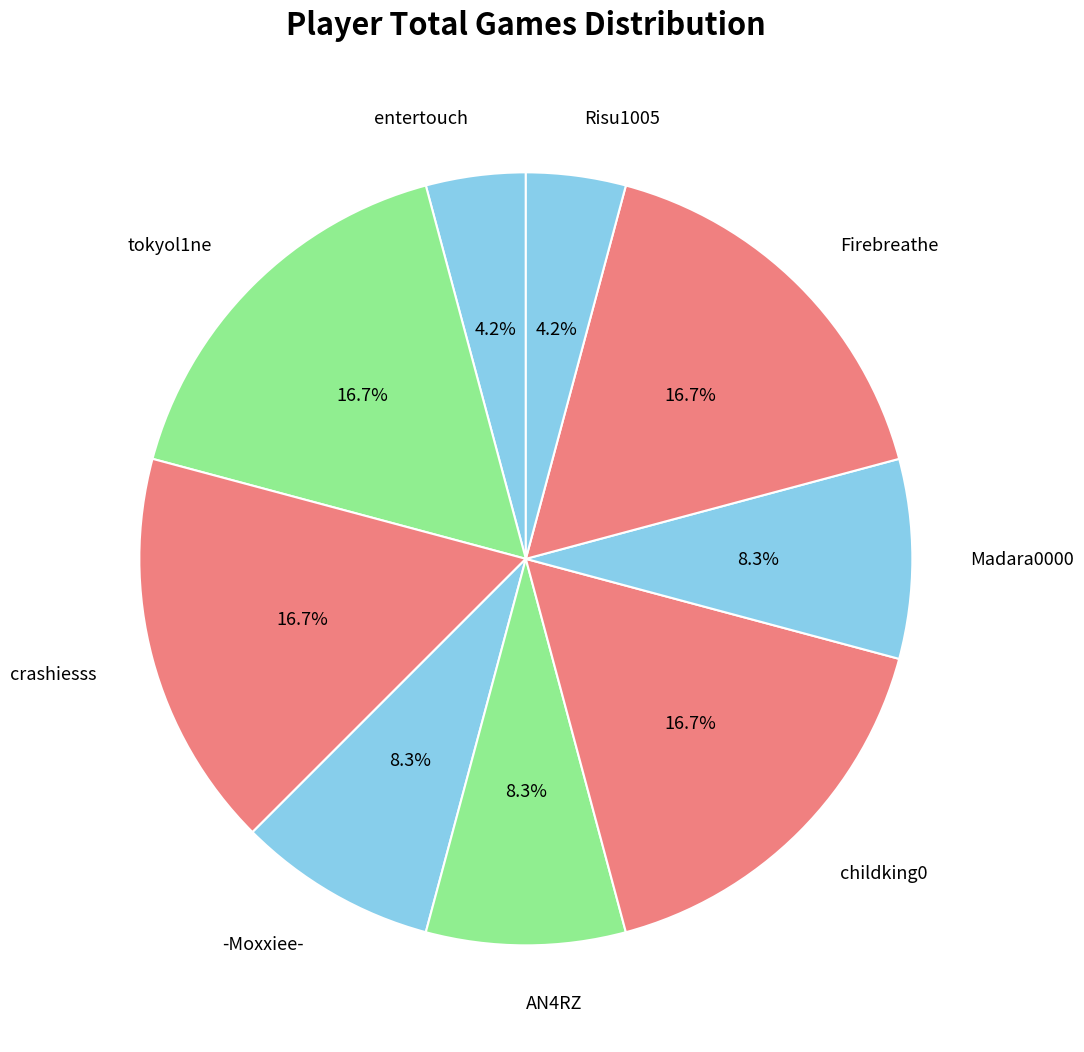

What is the ratio of the value at Firebreathe to the value at childking0?

1.0